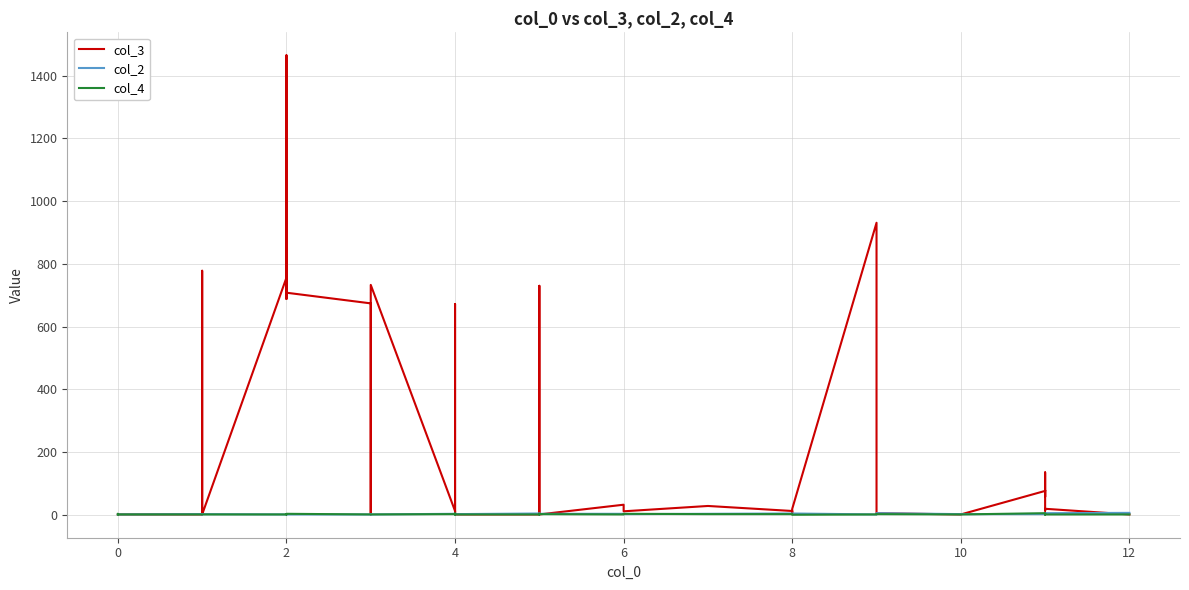

Reading left to right, list all the values displayed in this chart.

col_3: 1	1	1	1	778	1	756	1465	688	849	708	674	1	733	12	4	672	1	1	1	730	1	1	32	11	28	12	2	19	931	22	5	1	76	135	57	78	13	19	1
col_2: 1	1	1	2	1	2	1	1	2	1	1	1	2	1	3	2	1	2	2	4	1	3	3	3	2	3	4	4	4	1	2	5	2	2	3	2	5	3	5	6
col_4: 1	3	1	1	1	1	1	1	2	1	3	1	1	1	2	1	4	2	1	1	3	1	2	1	3	2	2	2	0	1	2	2	1	5	5	1	0	0	1	1